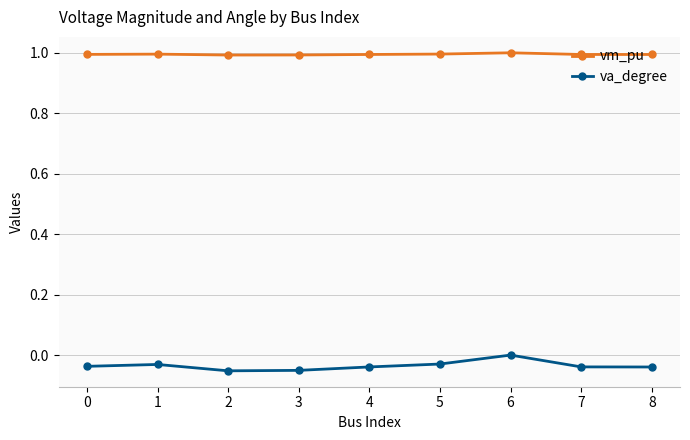

Which category has the highest value in the va_degree series?

6